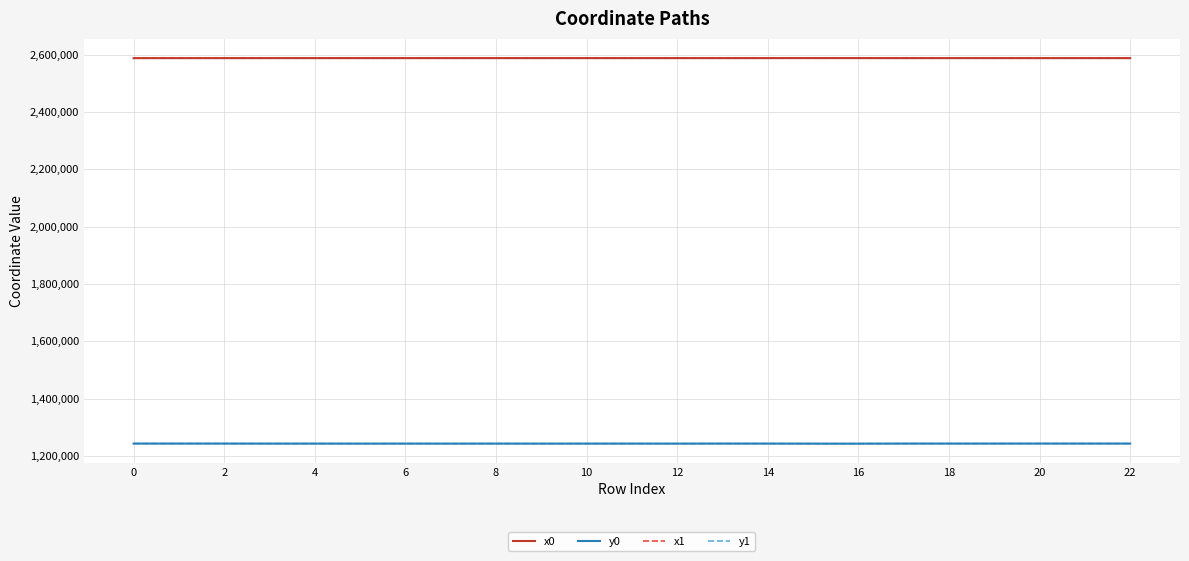

What is the maximum value shown in the chart?

2587885.8